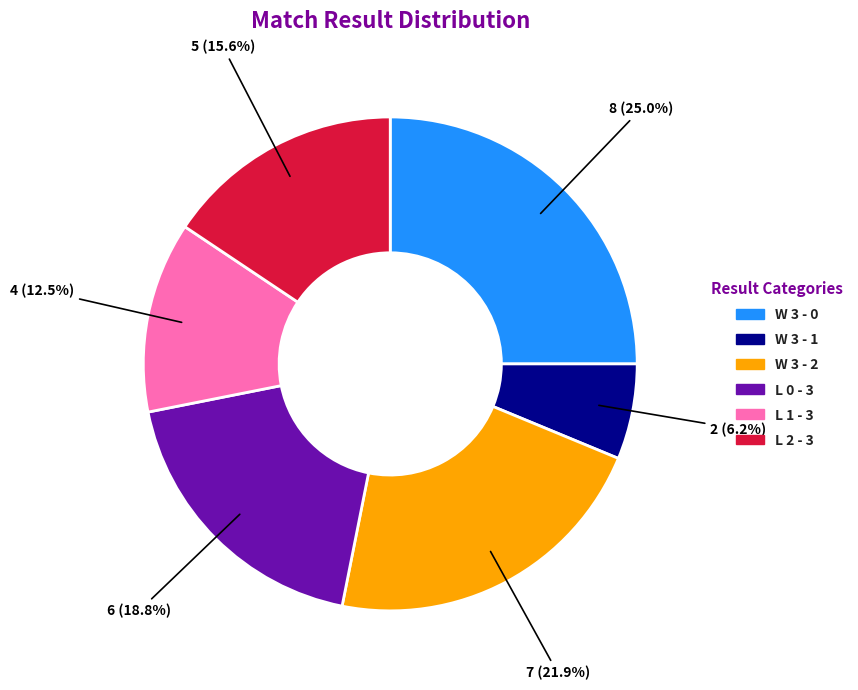

Approximately how many times larger is the value at L 0 - 3 compared to W 3 - 1?

3.0